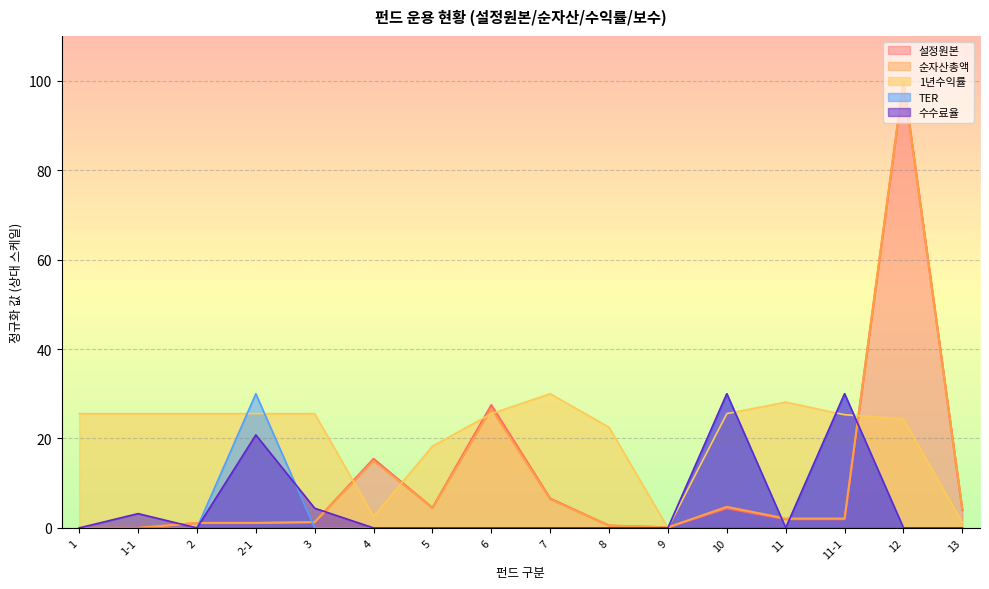

What position from the left is 4?

6